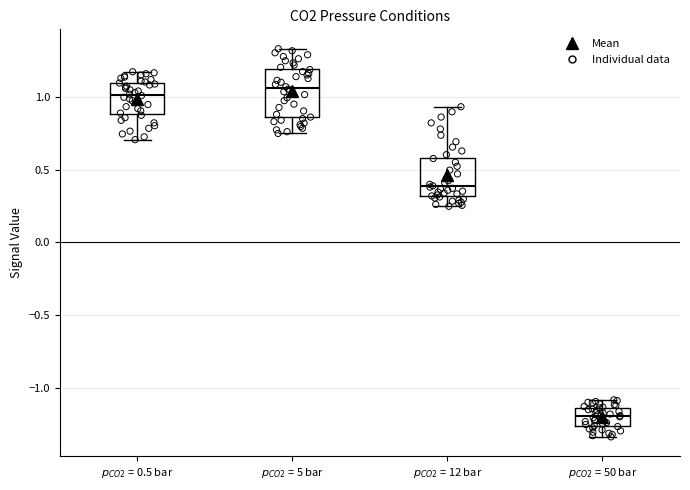

Reading left to right, transcribe this box plot: for each box, give where its median line is, the range the box spans, and where its two whiskers end, as read against the y-axis. The values are not printed on the chart, so give them approximately, as read against the axis.

$p_{CO2}$ = 0.5 bar: median 1.00, box 0.90 to 1.10, whiskers 0.70 to 1.15
$p_{CO2}$ = 5 bar: median 1.05, box 0.85 to 1.20, whiskers 0.75 to 1.35
$p_{CO2}$ = 12 bar: median 0.40, box 0.30 to 0.60, whiskers 0.25 to 0.95
$p_{CO2}$ = 50 bar: median -1.20, box -1.25 to -1.15, whiskers -1.35 to -1.10